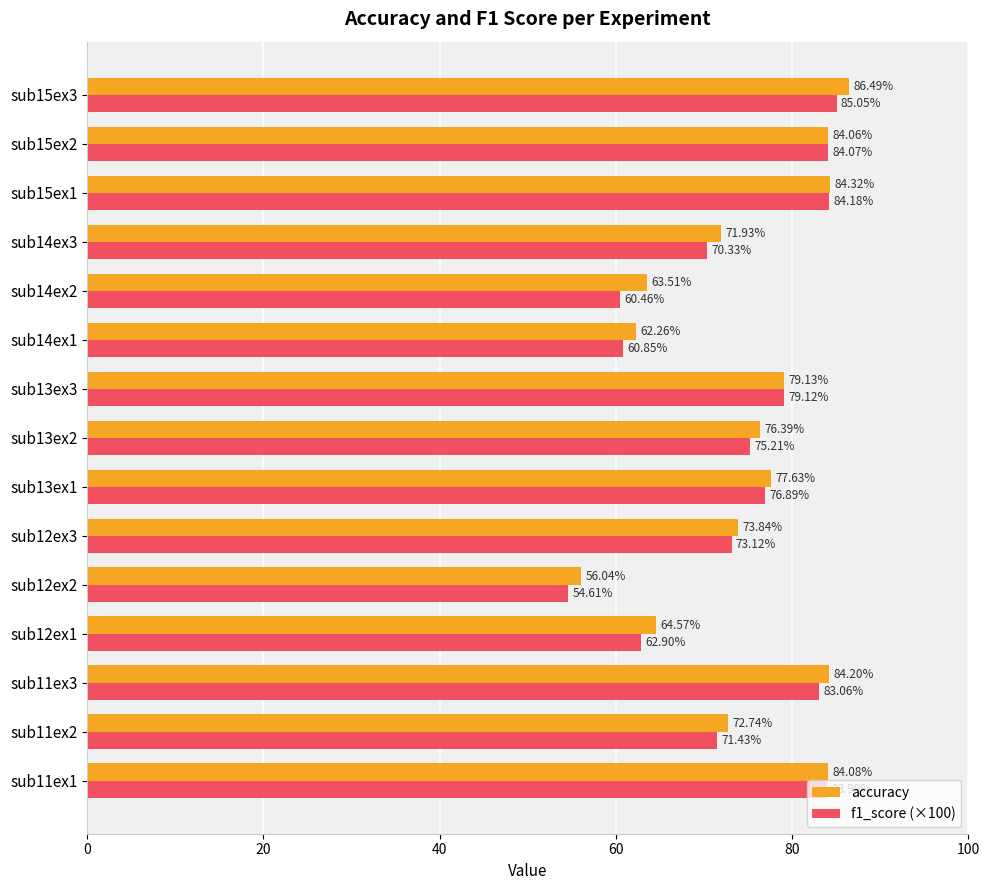

How many categories are shown in the chart?

15